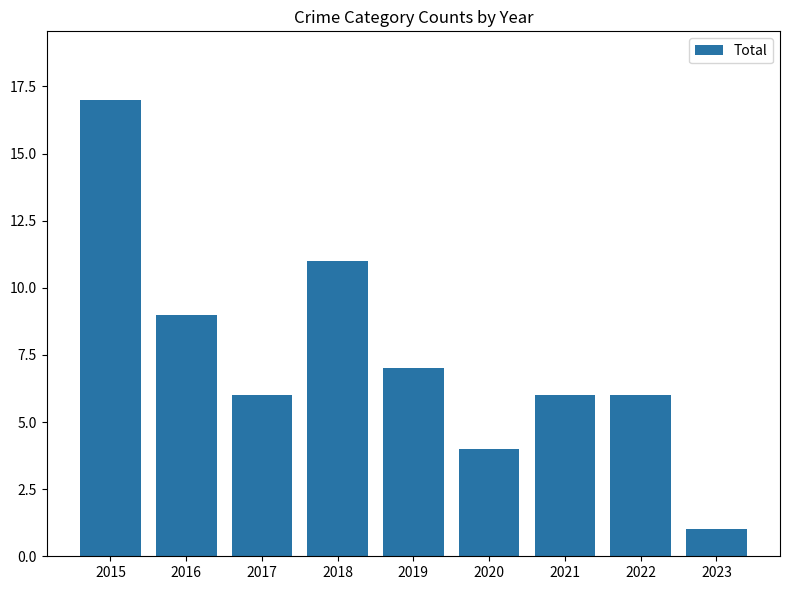

What is the approximate value at 2020?

4